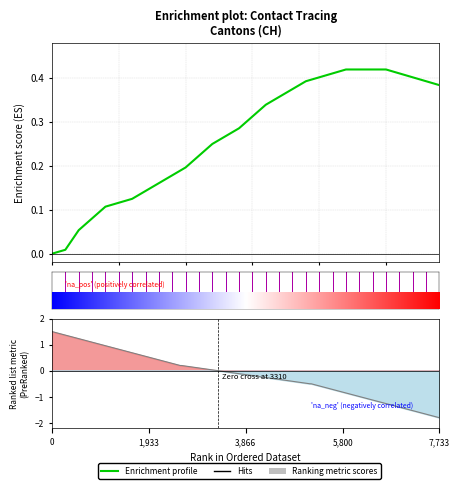

Does the chart display data point markers on the line(s)?

No